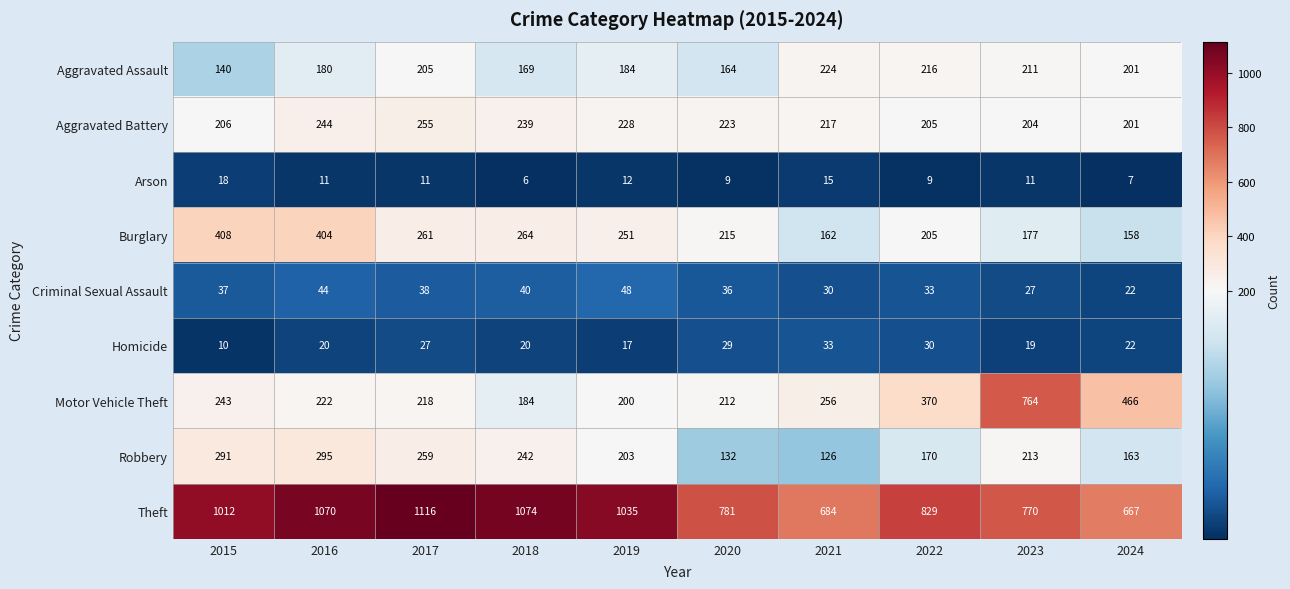

What is the spread (max minus min) of values at 2019?

1023